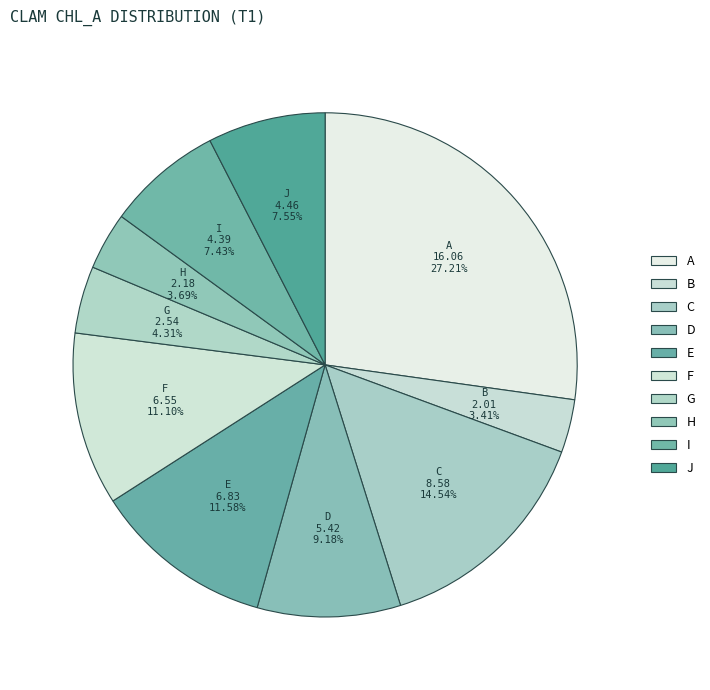

Count the number of slices in the pie.

10